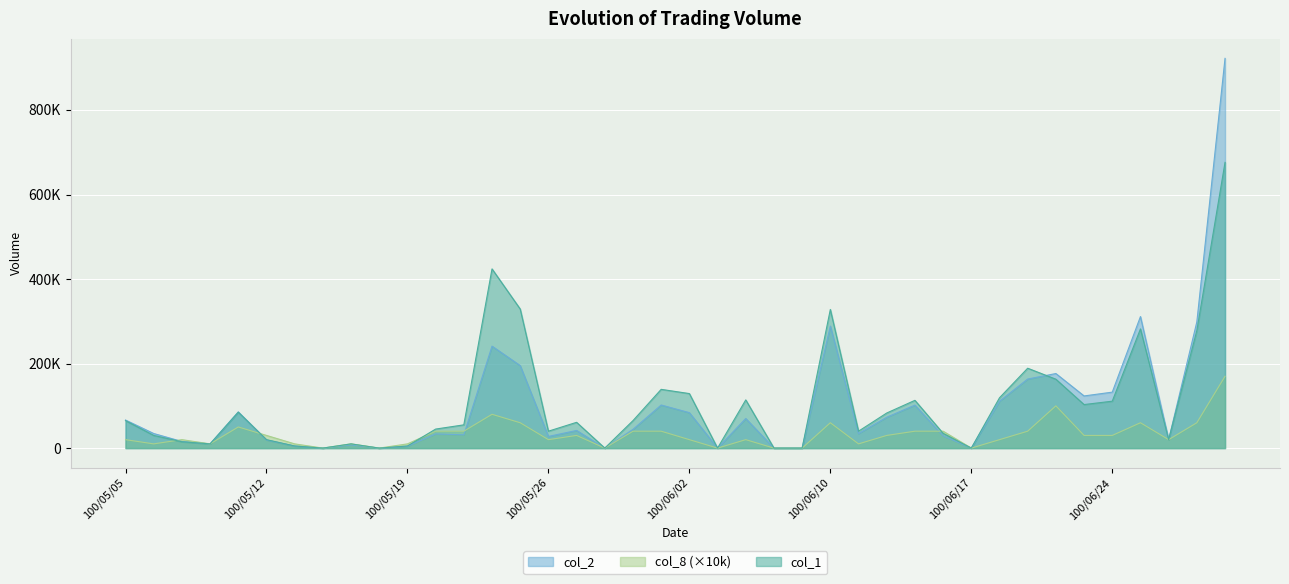

Reading left to right, extract all data points from this chart.

col_1: 65000	30000	15000	10000	85000	20000	5000	0	10000	0	5000	45000	55000	424000	329000	40000	61000	0	65000	139000	129000	0	114000	0	0	328000	40000	83000	113000	35000	0	119000	189000	163000	103000	111000	282000	20000	278000	676000
col_2: 66400	34500	15700	10000	85650	19050	4850	0	7600	0	4300	33550	31400	241270	195200	27600	41790	0	44350	101970	83850	0	70050	0	0	288740	34400	73030	101720	29050	0	110870	163410	176400	123400	132380	311210	19950	298610	922100
col_8: 20000	10000	20000	10000	50000	30000	10000	0	10000	0	10000	40000	40000	80000	60000	20000	30000	0	40000	40000	20000	0	20000	0	0	60000	10000	30000	40000	40000	0	20000	40000	100000	30000	30000	60000	20000	60000	170000